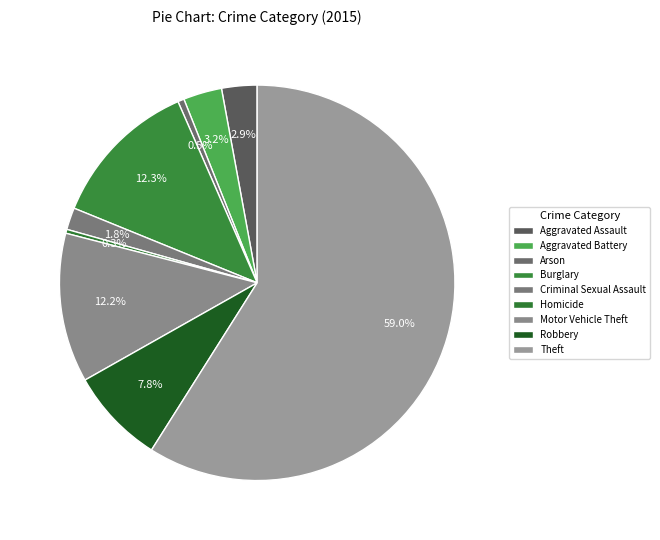

Rank the categories by value from highest to lowest.

Theft, Burglary, Motor Vehicle Theft, Robbery, Aggravated Battery, Aggravated Assault, Criminal Sexual Assault, Arson, Homicide